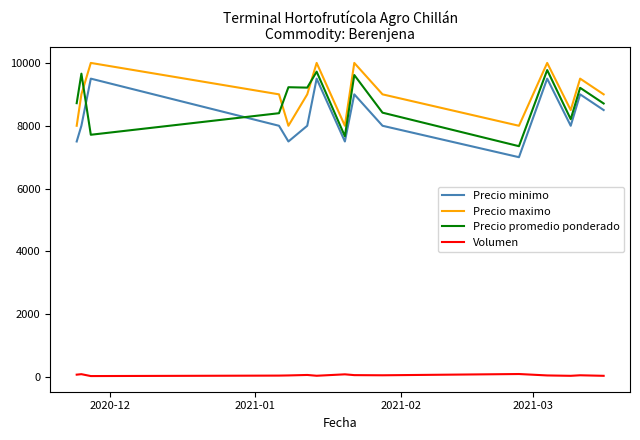

Which series has the widest spread of values?

Precio minimo